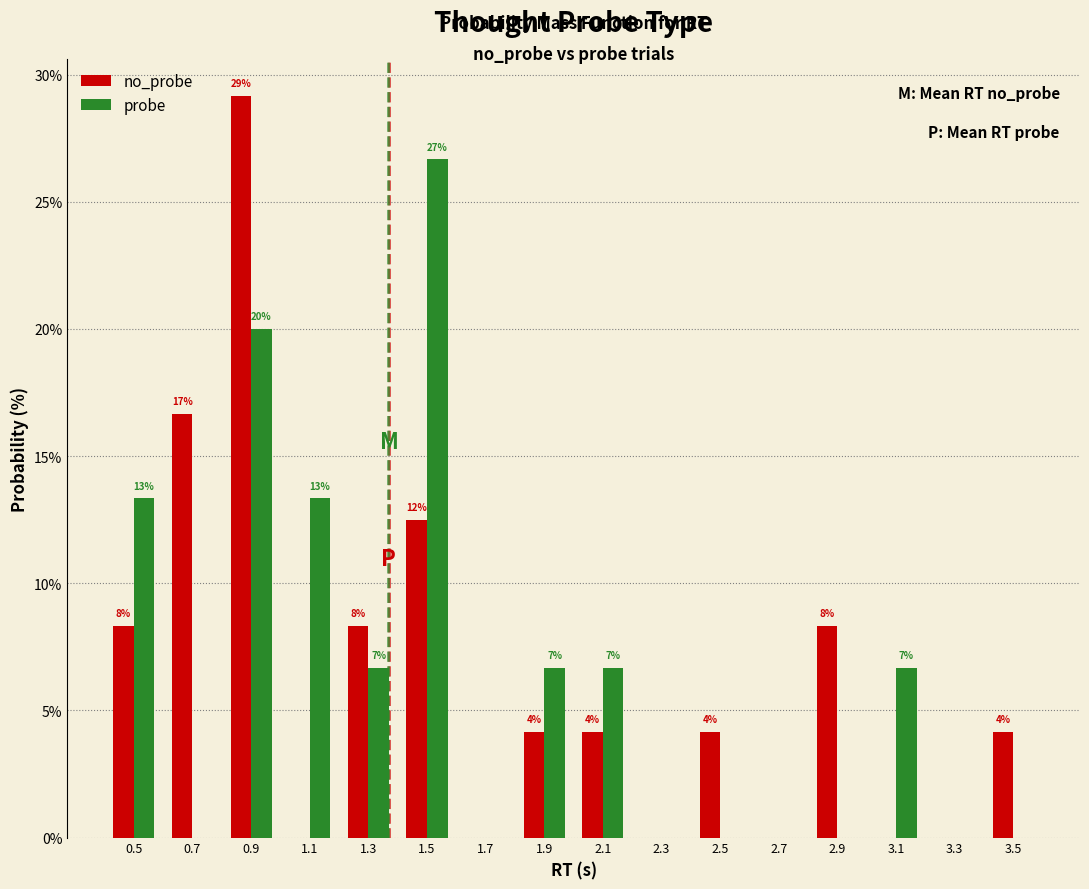

Which category has the lowest value in the probe series?

0.7